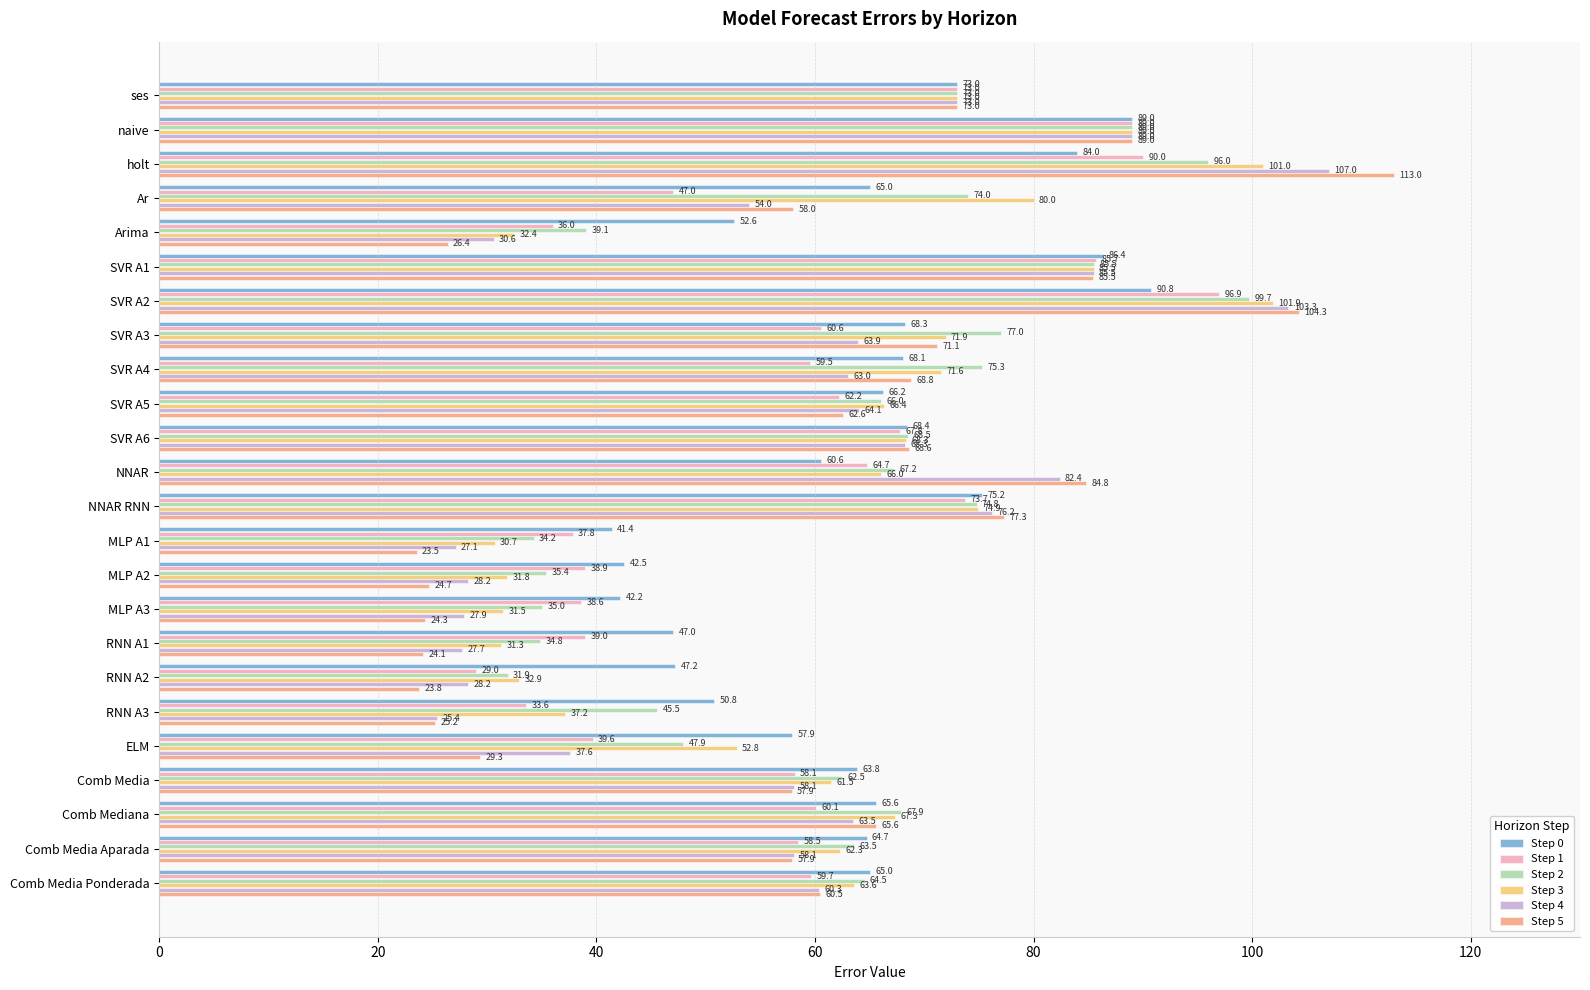

At which label is Step 2 closest to 65?

Comb Media Ponderada